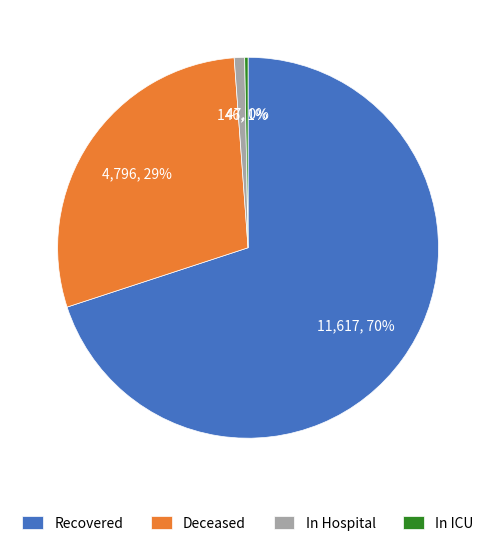

Is there a majority slice in this chart?

Yes